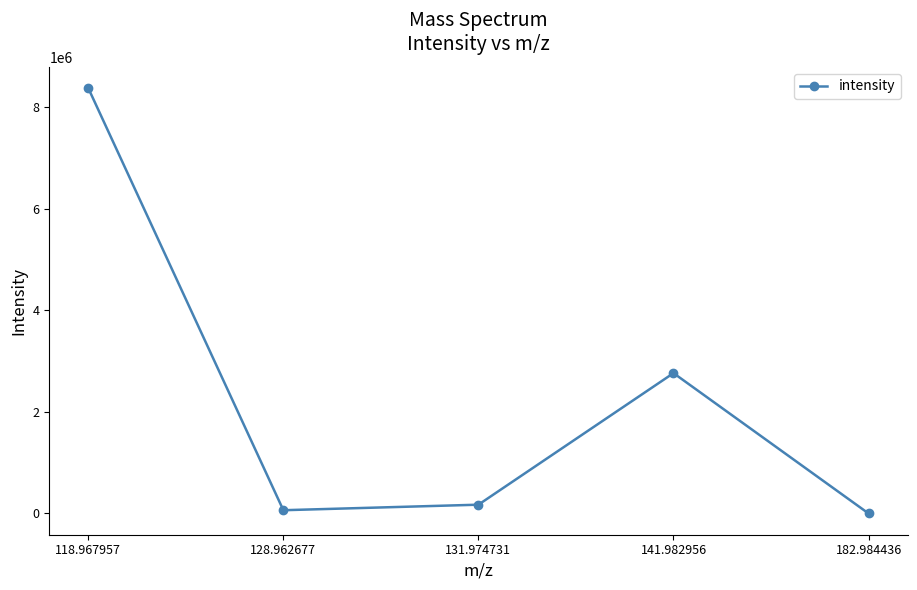

How many categories are shown in the chart?

5